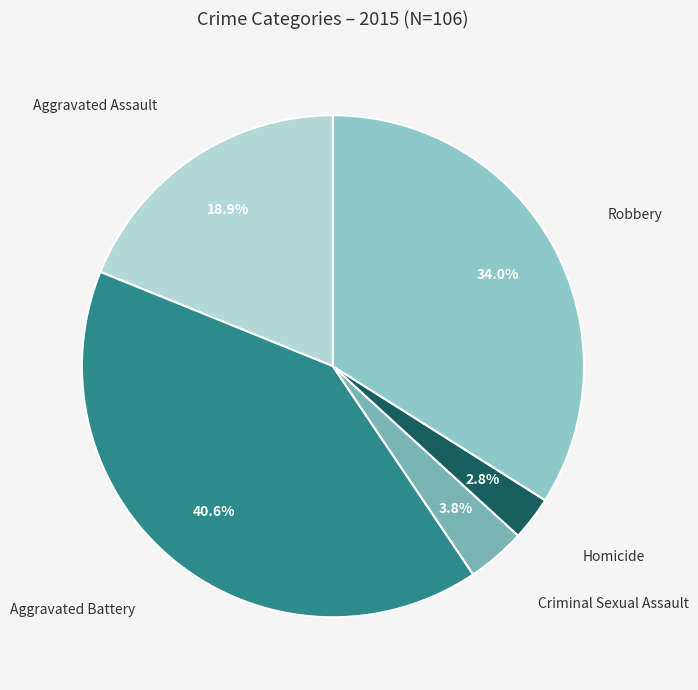

Combined, do Criminal Sexual Assault and Robbery account for over 50%?

No